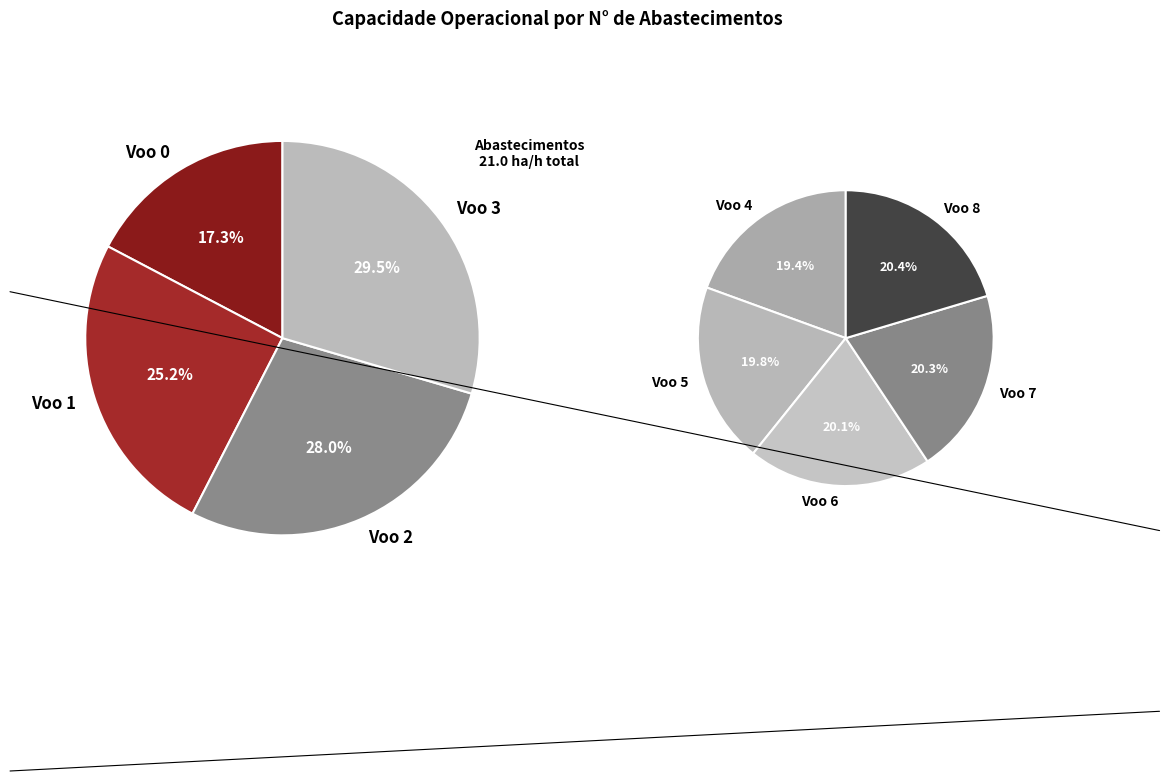

Does 1 represent more than half of the total?

No